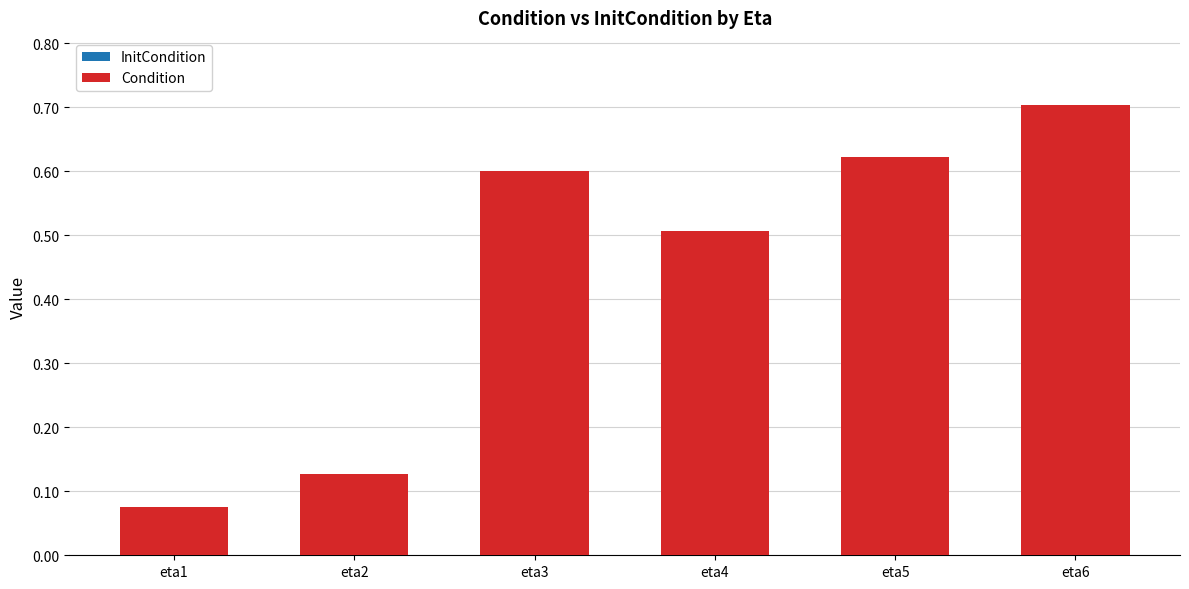

What is the difference between the second highest and second lowest values?

0.5